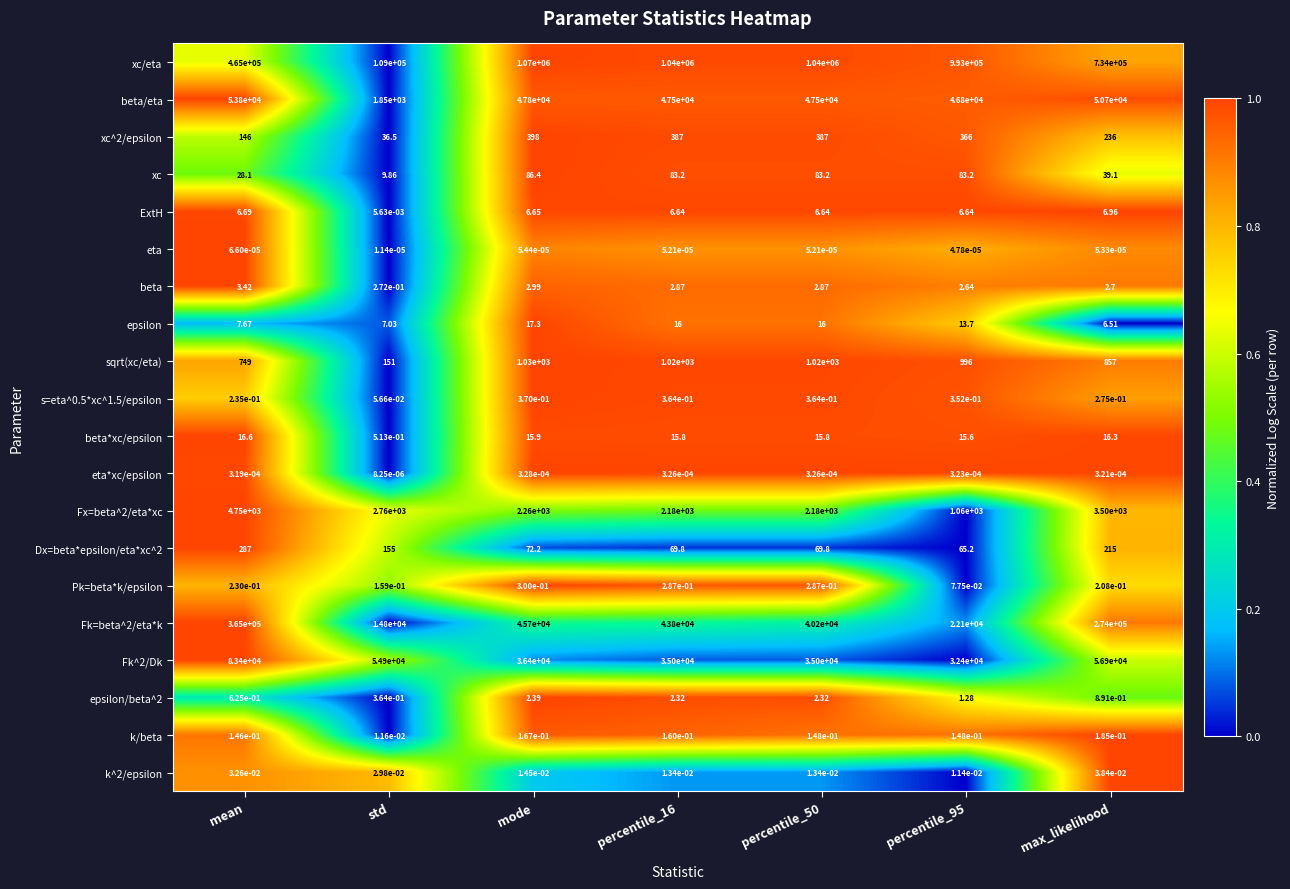

Which series changed the most between std and percentile_50?

xc/eta